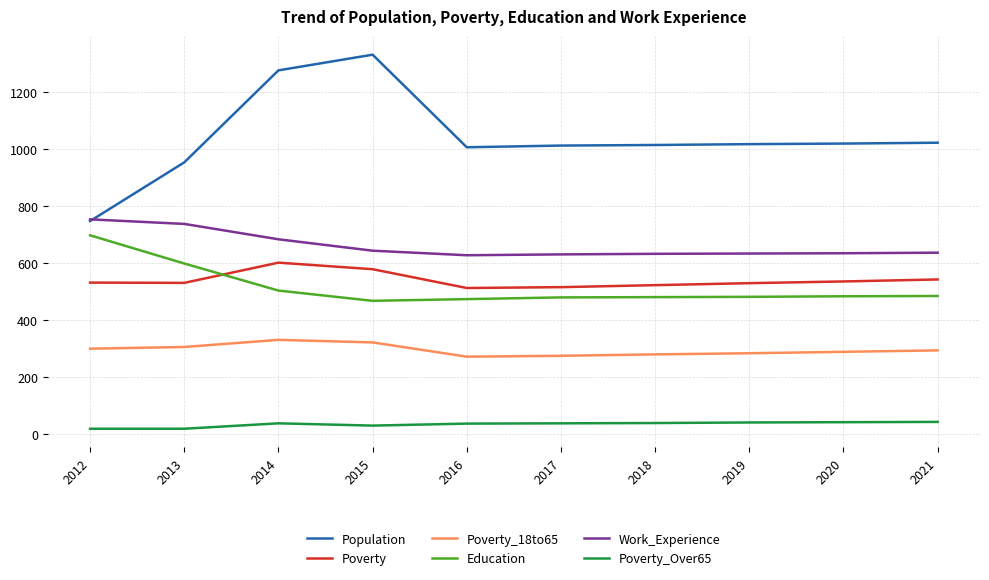

True or false: Population and Poverty_Over65 cross at least once.

False